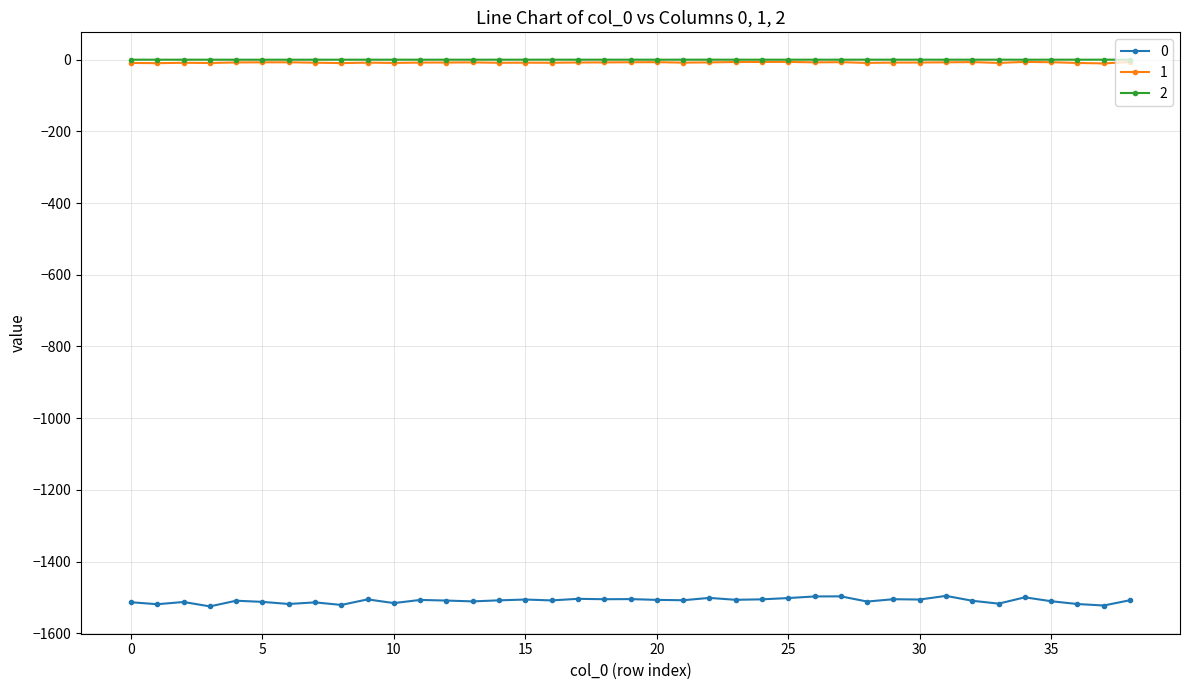

What is the difference between the maximum and second lowest values in the 2 series?

0.1